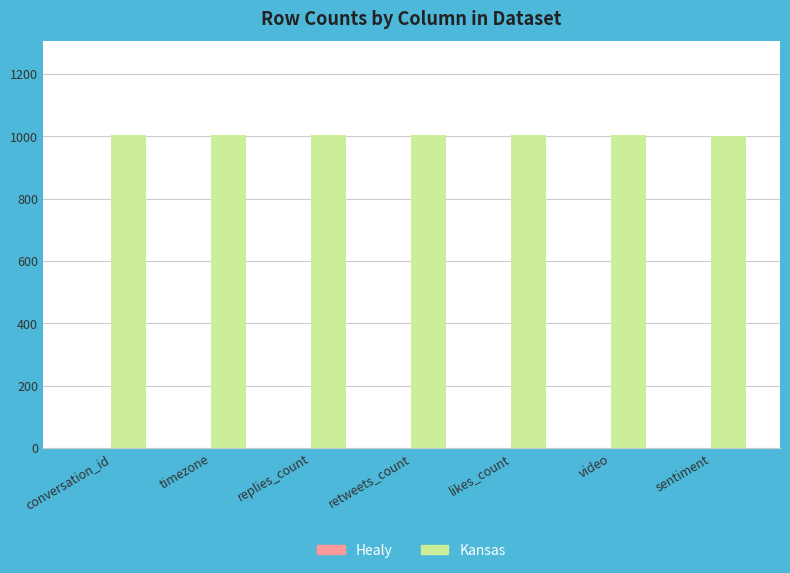

Read the value at video.

1004